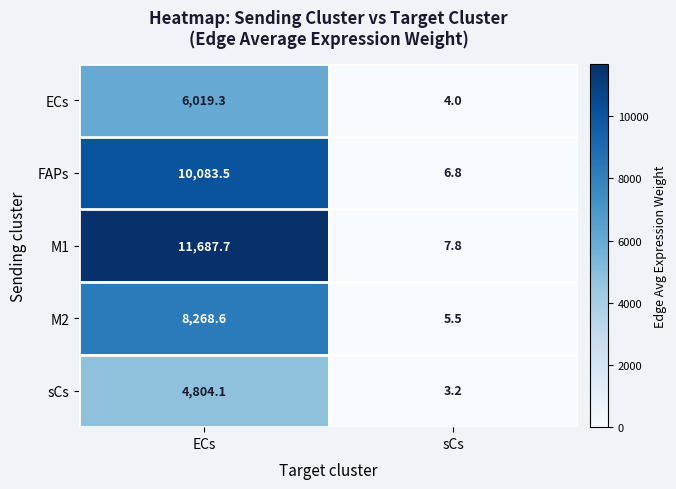

Reading right to left, list all the values displayed in this chart.

ECs: sCs=4.0	ECs=6019.3
FAPs: sCs=6.8	ECs=10083.5
M1: sCs=7.8	ECs=11687.7
M2: sCs=5.5	ECs=8268.6
sCs: sCs=3.2	ECs=4804.1